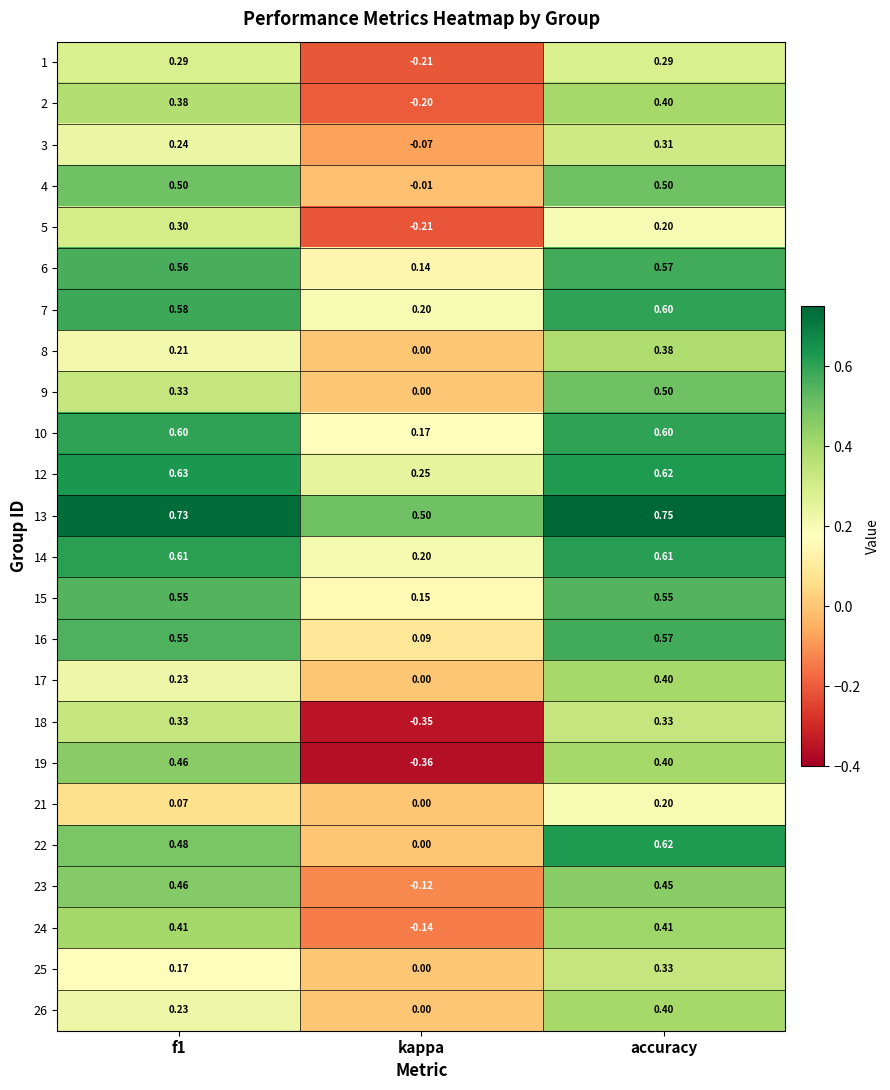

Which category has the lowest value across all series?

kappa